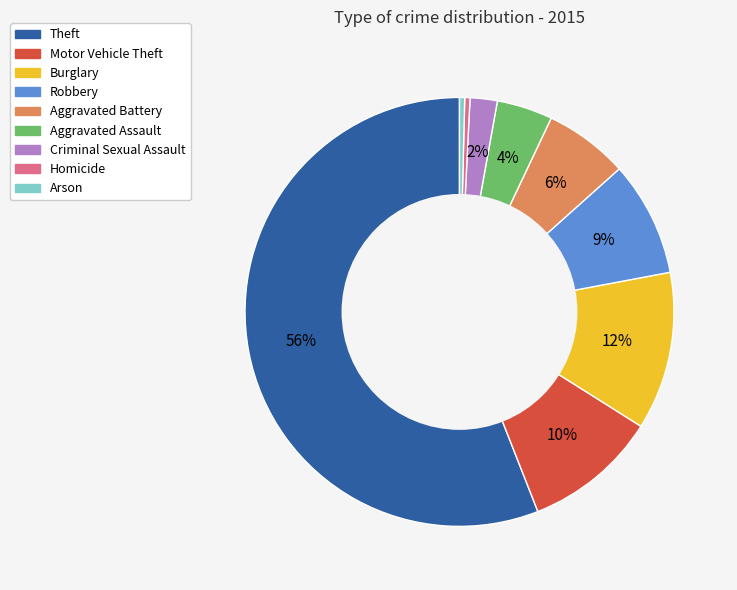

Combined, do Aggravated Battery and Criminal Sexual Assault account for over 50%?

No